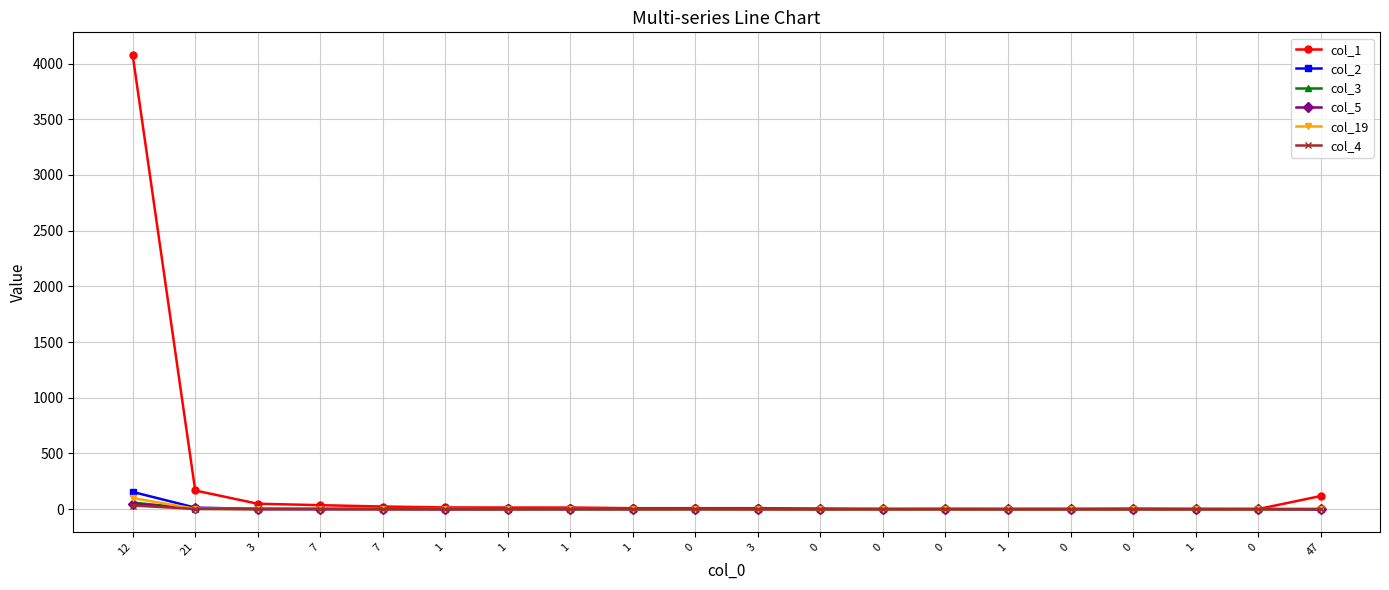

Reading right to left, list all the values displayed in this chart.

col_1: 118	1	3	5	3	3	3	2	6	9	9	9	15	15	16	24	36	49	168	4076
col_2: 0	0	0	0	0	0	0	0	0	1	0	0	0	0	2	1	2	3	14	155
col_3: 0	0	0	0	0	0	0	0	0	0	1	1	0	0	0	2	2	2	3	60
col_5: 0	0	0	0	0	0	0	0	0	0	1	1	2	0	0	0	1	0	7	47
col_19: 4	0	0	0	0	0	0	0	0	0	0	0	2	0	3	0	4	2	4	100
col_4: 0	1	0	0	0	0	1	1	0	0	1	0	1	0	0	0	2	2	2	33